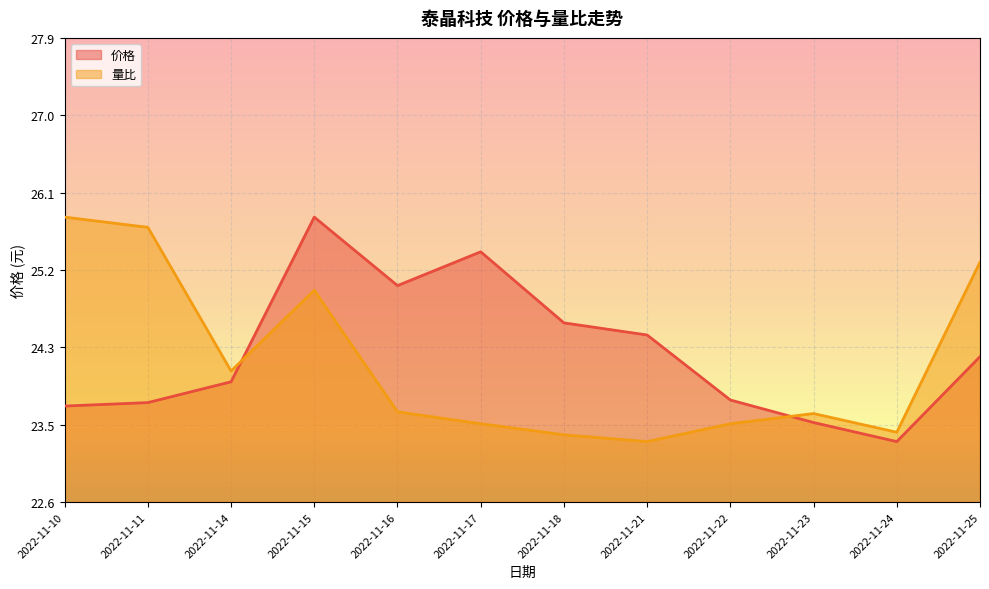

What is the difference between the 量比 values at 2022-11-16 and 2022-11-10?

2.2